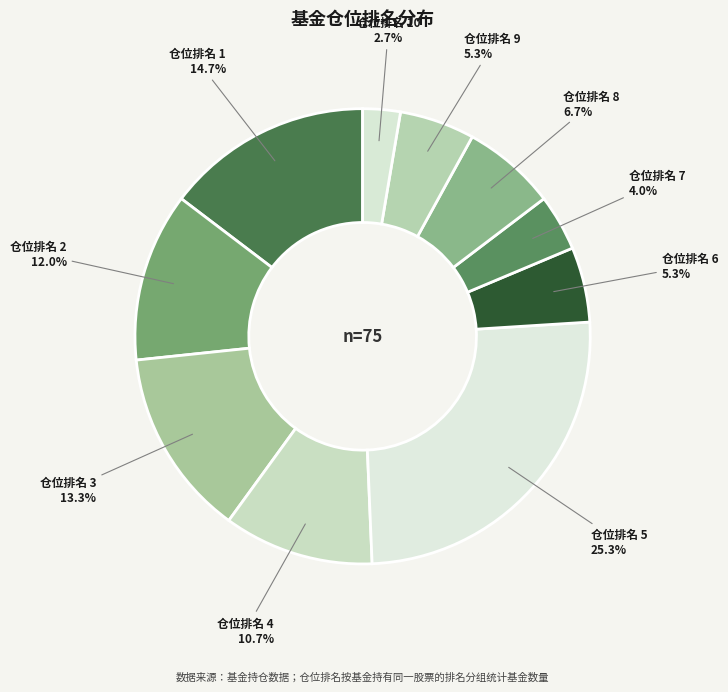

Is the sum of 仓位排名 4 and 仓位排名 2 greater than half?

No